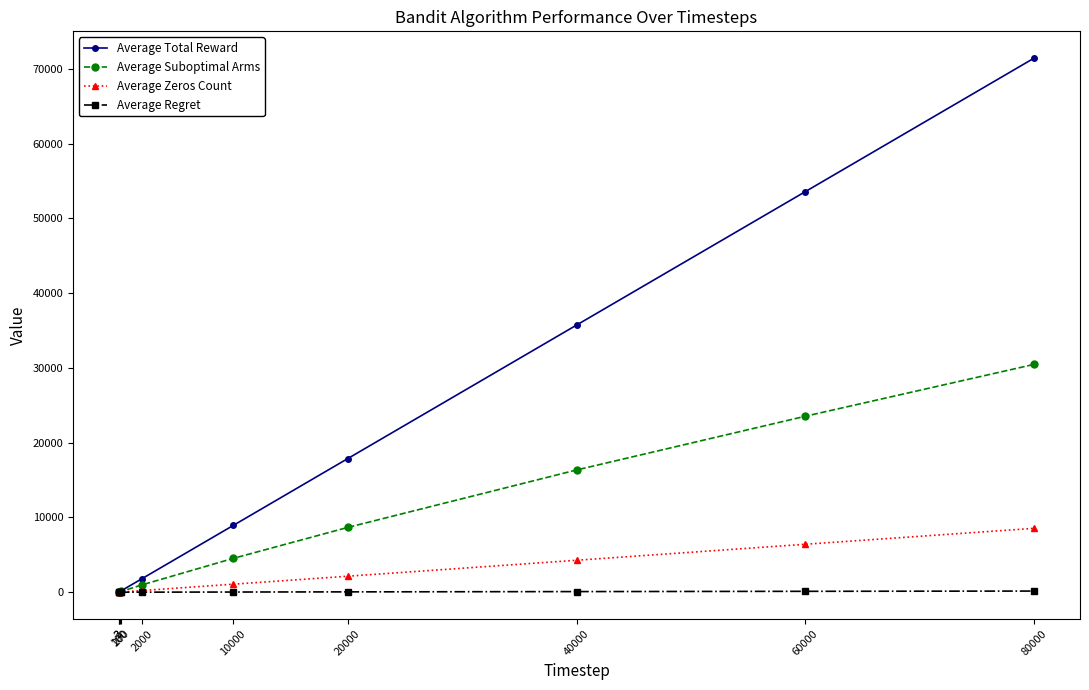

What is the value of the Average Suboptimal Arms point at the 4th from the left?

100.2